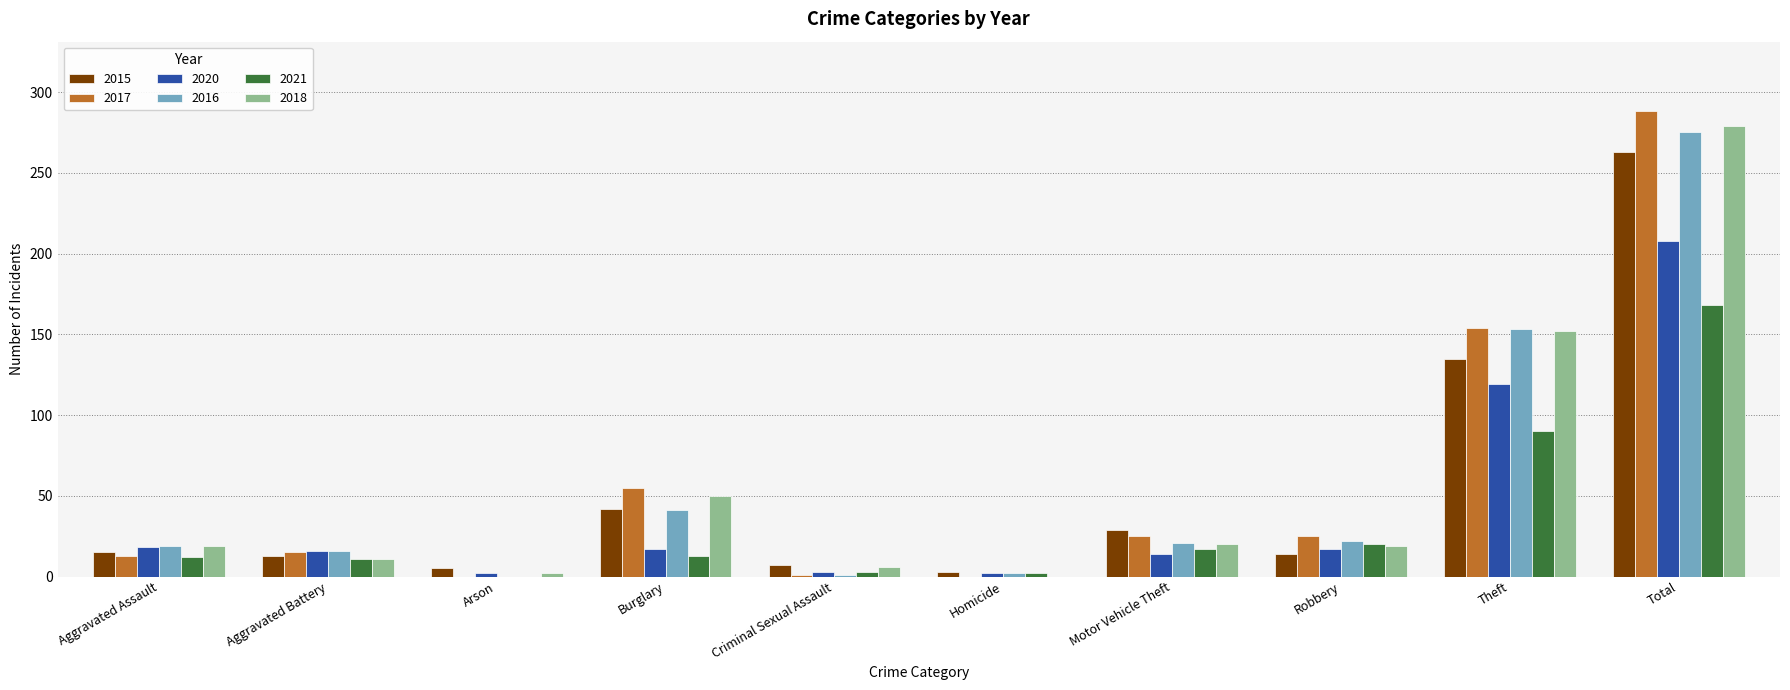

What is the sum of the 2015 values at Motor Vehicle Theft and Burglary?

71